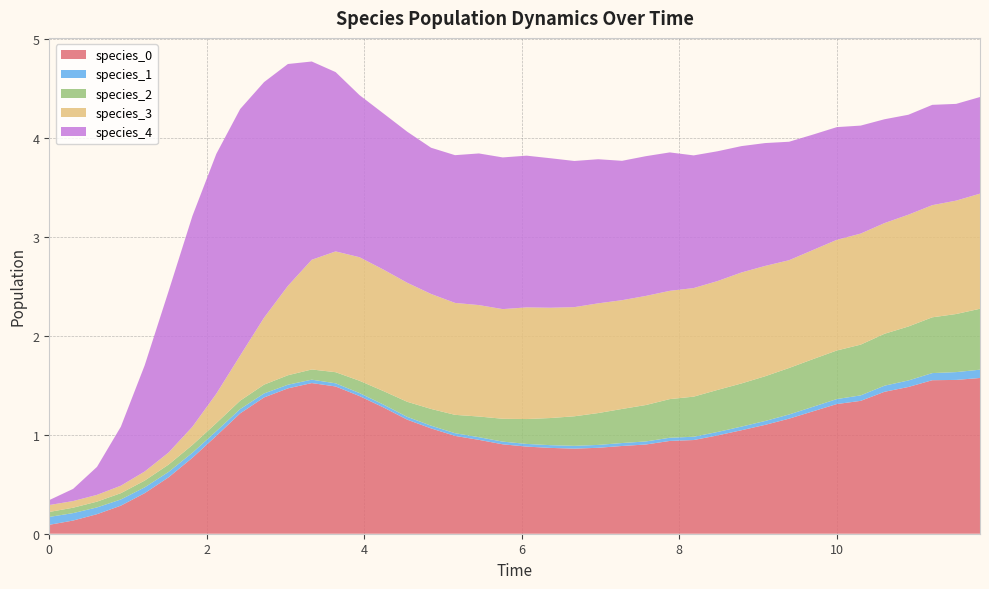

Reading right to left, list all the values displayed in this chart.

species_0: 1.6	1.6	1.6	1.5	1.4	1.3	1.3	1.2	1.2	1.1	1.0	1.0	0.9	0.9	0.9	0.9	0.9	0.9	0.9	0.9	0.9	0.9	1.0	1.1	1.2	1.3	1.4	1.5	1.5	1.5	1.4	1.2	1.0	0.8	0.6	0.4	0.3	0.2	0.1	0.1
species_1: 0.1	0.1	0.1	0.1	0.1	0.1	0.1	0.0	0.0	0.0	0.0	0.0	0.0	0.0	0.0	0.0	0.0	0.0	0.0	0.0	0.0	0.0	0.0	0.0	0.0	0.0	0.0	0.0	0.0	0.0	0.0	0.0	0.0	0.1	0.1	0.1	0.1	0.1	0.1	0.1
species_2: 0.6	0.6	0.6	0.5	0.5	0.5	0.5	0.5	0.5	0.5	0.4	0.4	0.4	0.4	0.4	0.3	0.3	0.3	0.3	0.3	0.2	0.2	0.2	0.2	0.2	0.1	0.1	0.1	0.1	0.1	0.1	0.1	0.1	0.1	0.1	0.1	0.1	0.1	0.1	0.1
species_3: 1.2	1.1	1.1	1.1	1.1	1.1	1.1	1.1	1.1	1.1	1.1	1.1	1.1	1.1	1.1	1.1	1.1	1.1	1.1	1.1	1.1	1.1	1.1	1.2	1.2	1.2	1.2	1.2	1.1	0.9	0.7	0.5	0.3	0.2	0.1	0.1	0.1	0.1	0.1	0.1
species_4: 1.0	1.0	1.0	1.0	1.0	1.1	1.1	1.2	1.2	1.2	1.3	1.3	1.3	1.4	1.4	1.4	1.5	1.5	1.5	1.5	1.5	1.5	1.5	1.5	1.5	1.6	1.6	1.8	2.0	2.2	2.4	2.5	2.4	2.1	1.6	1.1	0.6	0.3	0.1	0.1